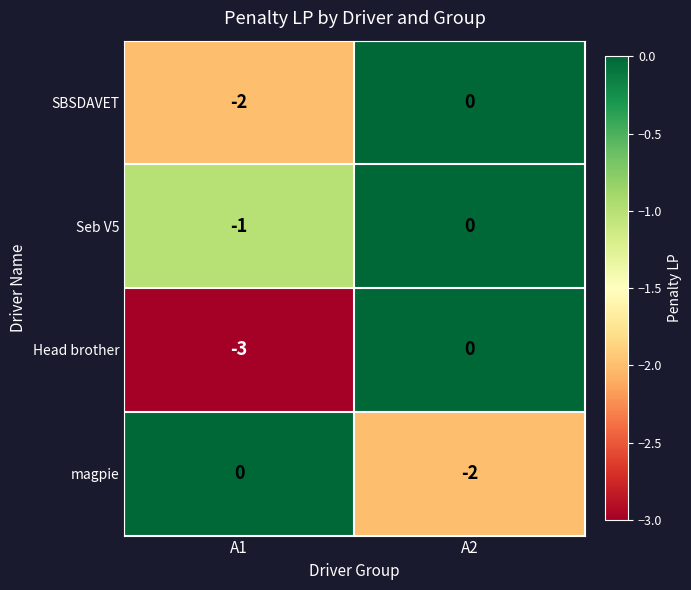

What is the smallest value displayed?

-3